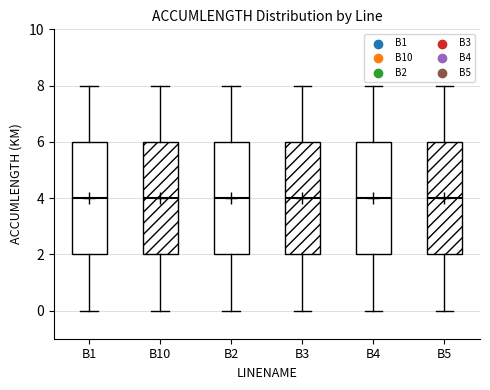

Reading left to right, read every box against the y-axis: the position of its median line, the range the box covers, and the ends of its whiskers. The values are not printed on the chart, so give them approximately, as read against the axis.

B1: median 4, box 2 to 6, whiskers 0 to 8
B10: median 4, box 2 to 6, whiskers 0 to 8
B2: median 4, box 2 to 6, whiskers 0 to 8
B3: median 4, box 2 to 6, whiskers 0 to 8
B4: median 4, box 2 to 6, whiskers 0 to 8
B5: median 4, box 2 to 6, whiskers 0 to 8